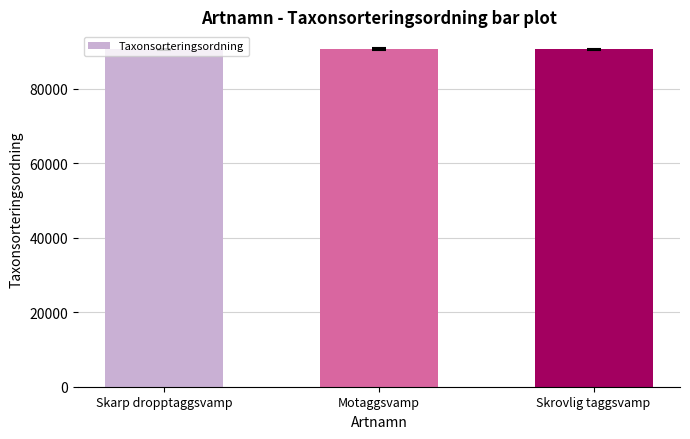

Does the chart contain stacked bars?

No